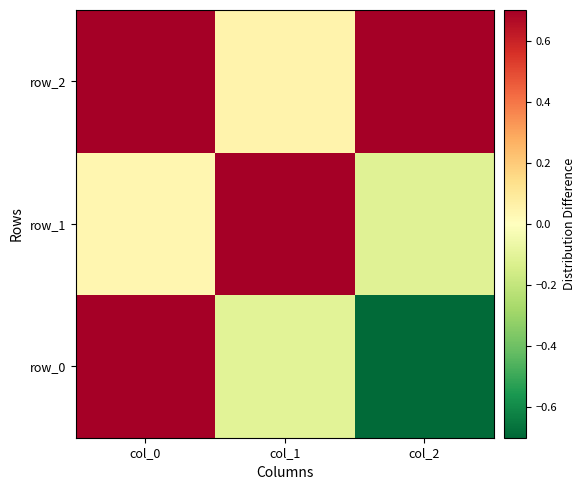

Which has a higher value, col_1 or col_0?

col_0